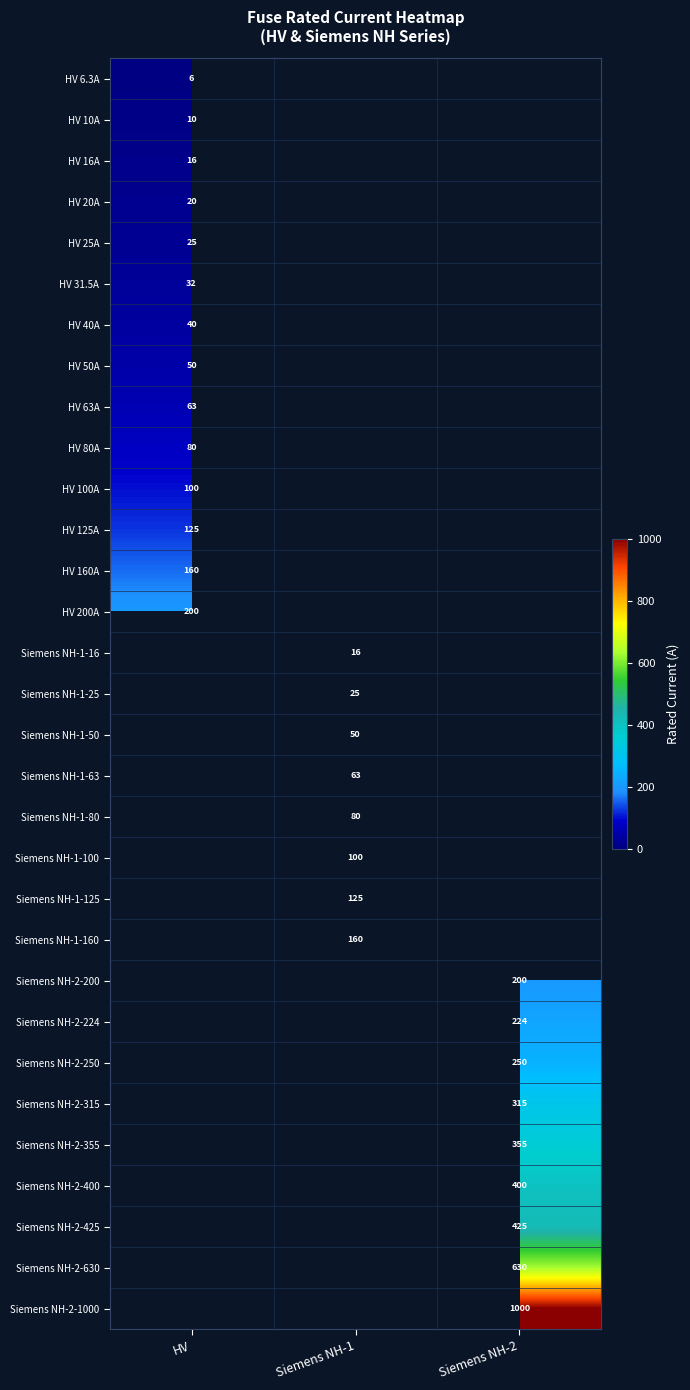

List the labels in order of Siemens NH-1-25 value, smallest first.

HV, Siemens NH-1, Siemens NH-2